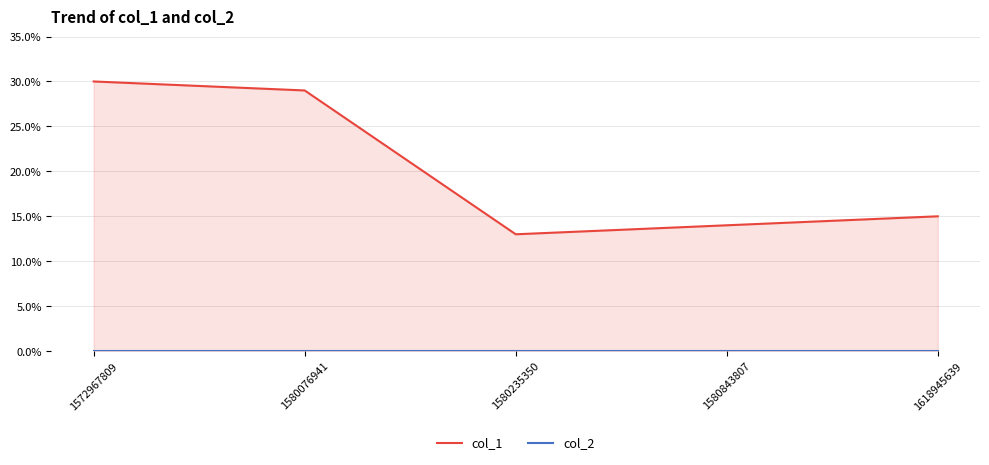

Does the chart display data point markers on the line(s)?

No